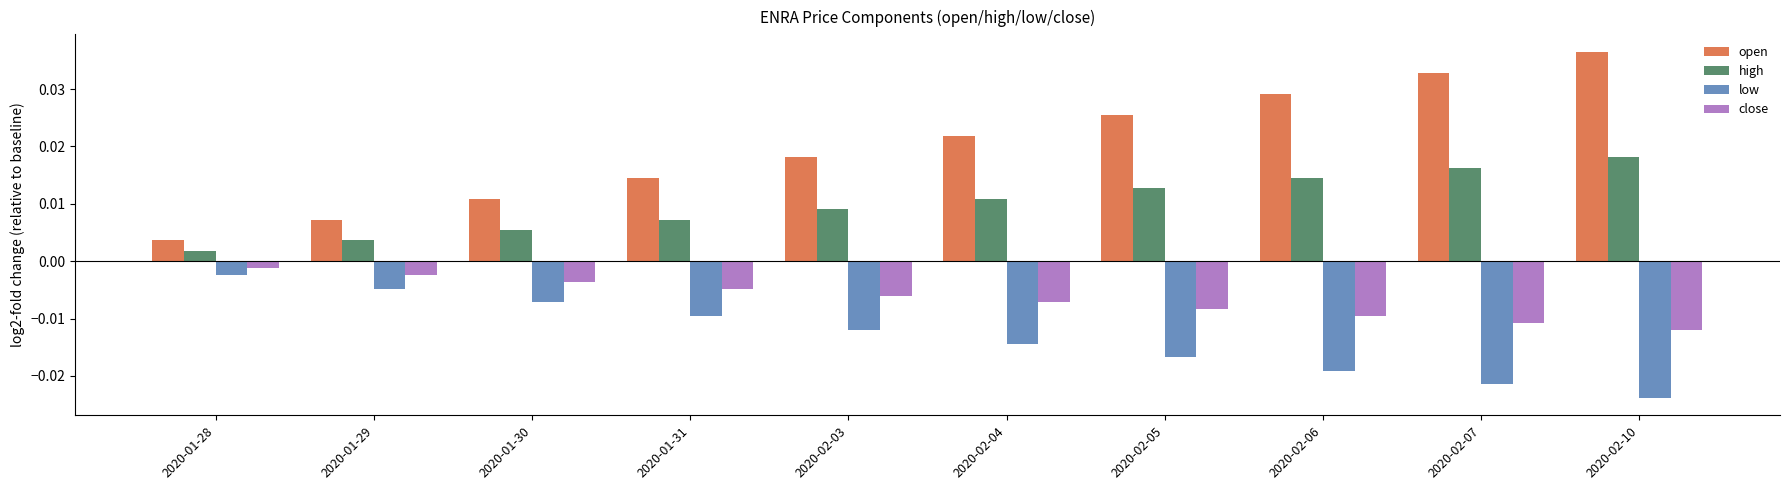

How many high values are between 0 and 1?

10